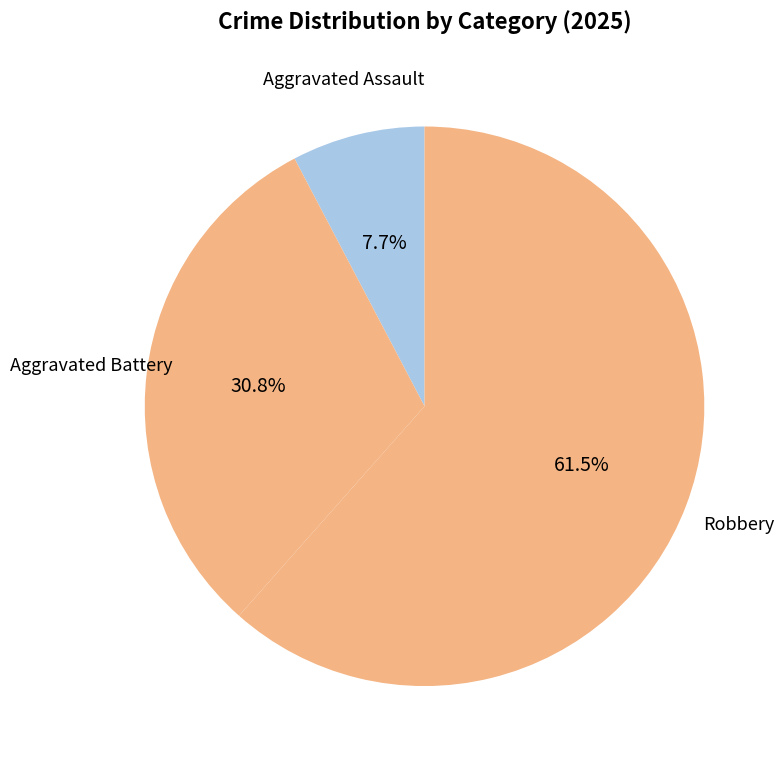

How many segments does this pie chart have?

3